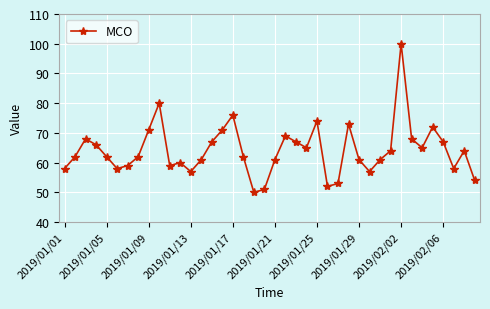

How many points are higher than both their immediate neighbors (excluding endpoints)?

10